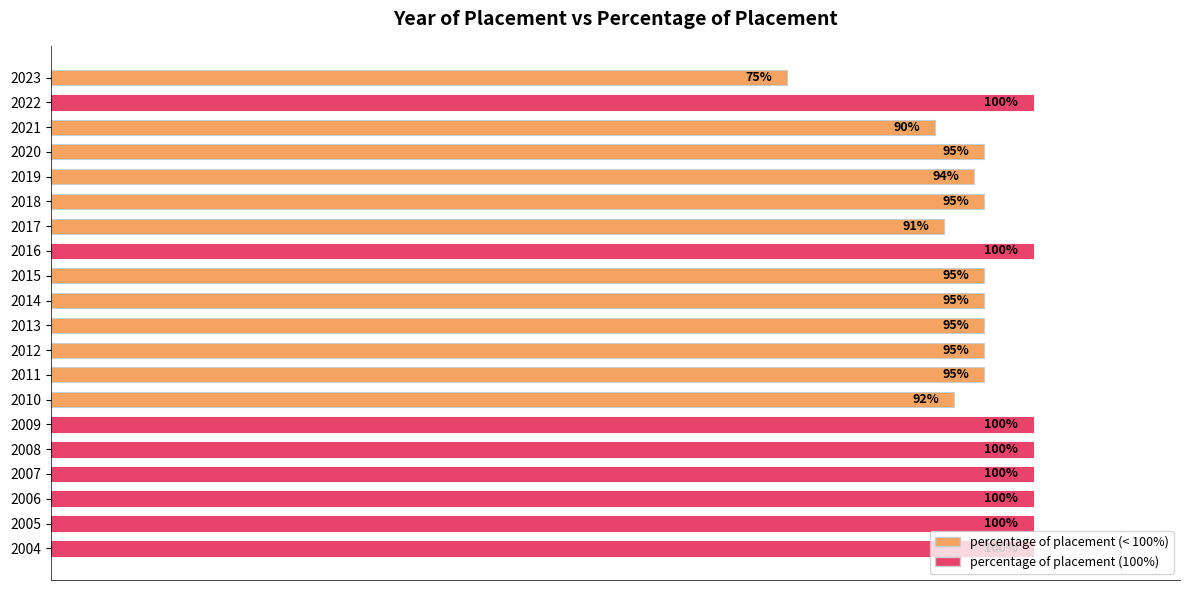

Does the chart contain any negative values?

No